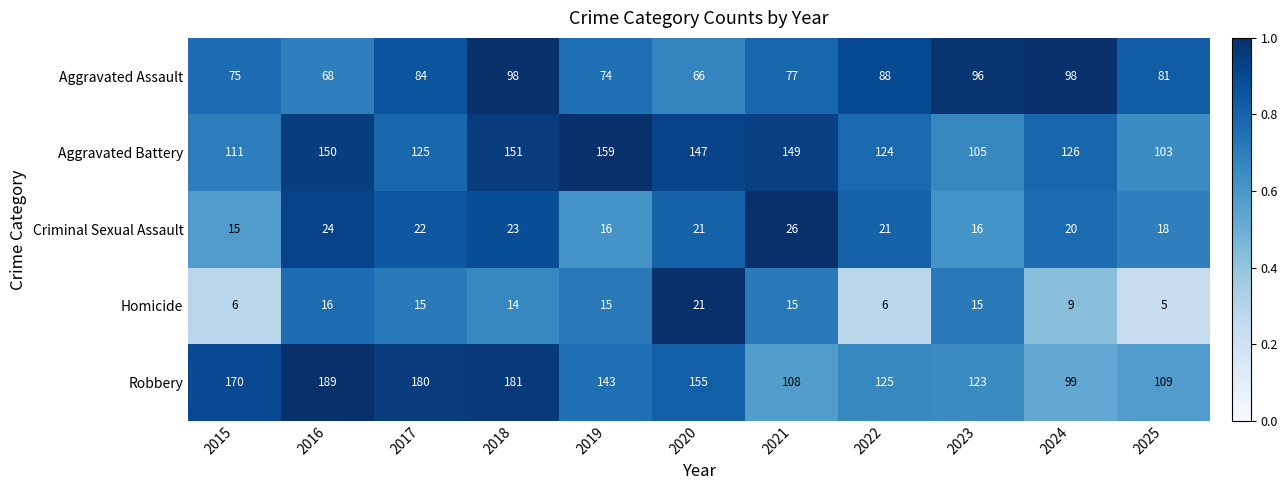

True or false: Homicide has a value of 14 at 2018.

True